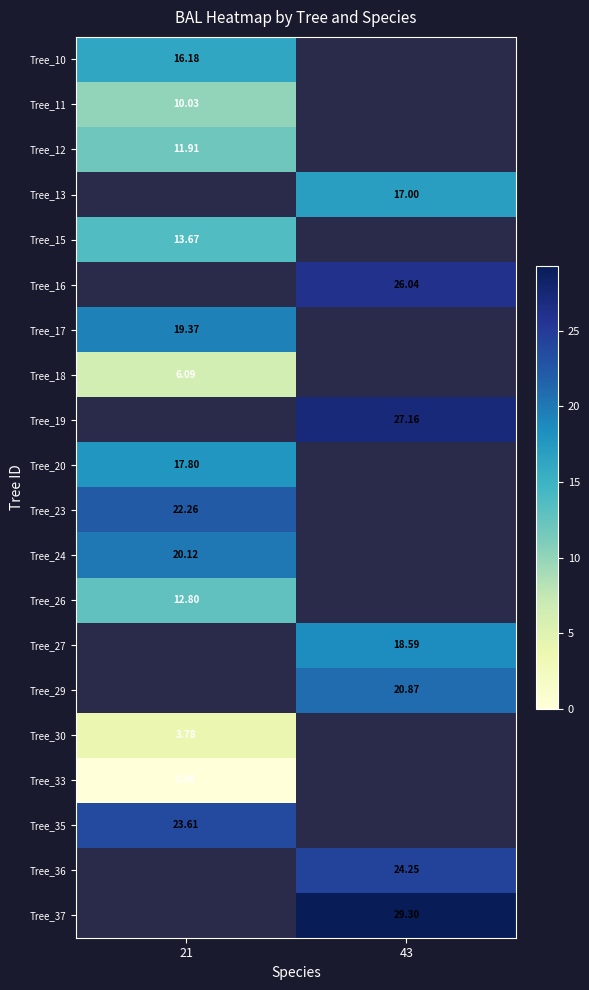

What is the spread (max minus min) of values at 21?

23.6